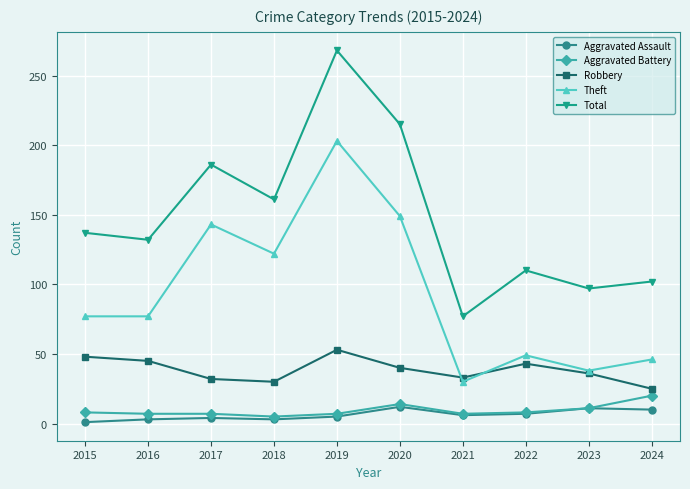

What is the difference between the maximum and second lowest values in the Aggravated Assault series?

9